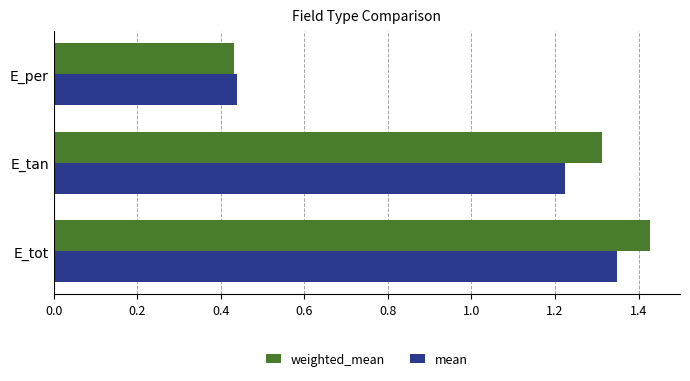

List the labels in order of weighted_mean value, largest first.

E_tot, E_tan, E_per